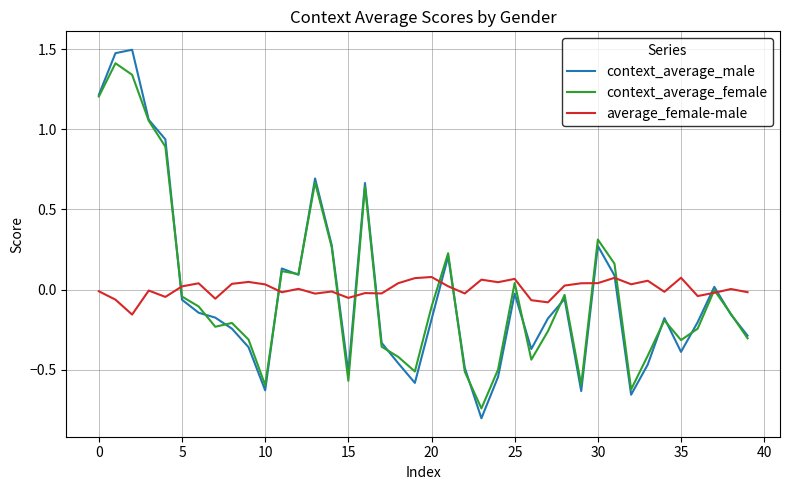

Which series has the largest range (max minus min)?

context_average_male